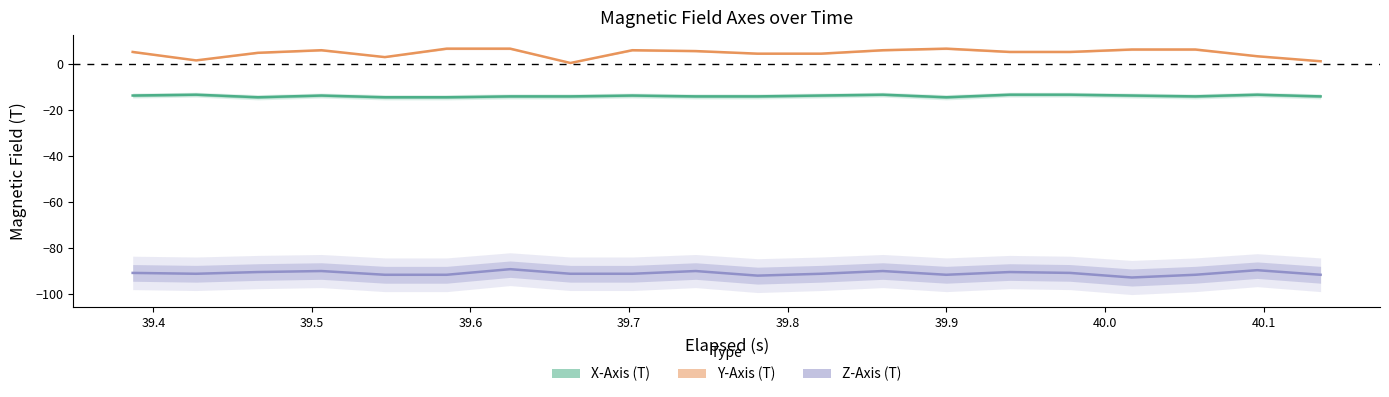

True or false: Z-Axis (T) has more than 2 points higher than both neighbors.

True